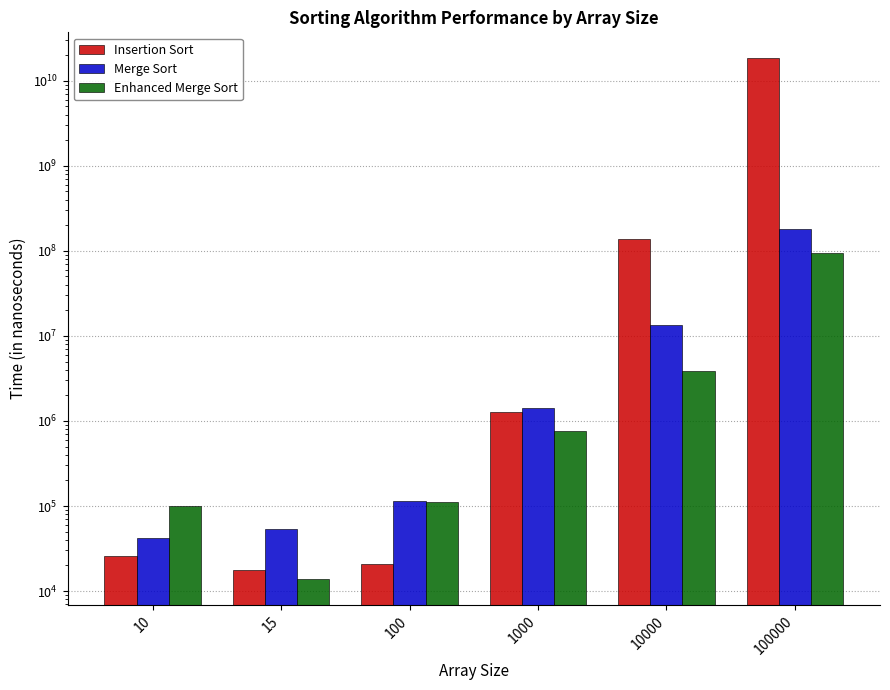

What are all the series names shown in the legend?

Insertion Sort, Merge Sort, Enhanced Merge Sort